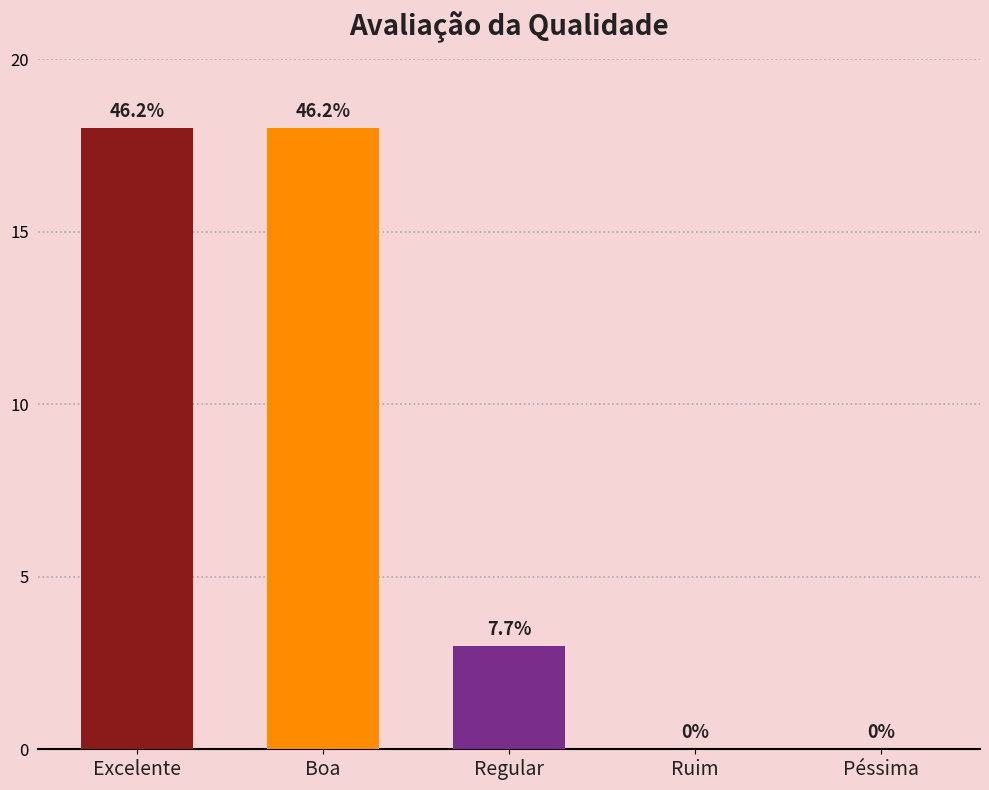

Where is the data nearest to the value 9?

Regular